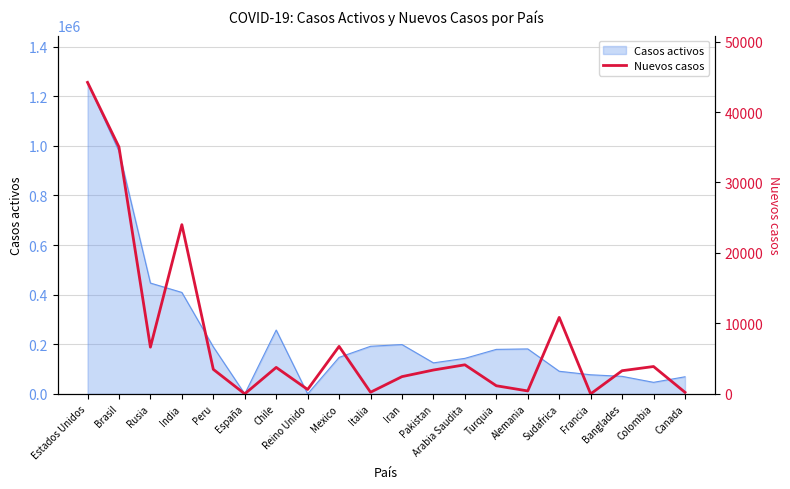

What is the value of the 1st point from the left?

44208